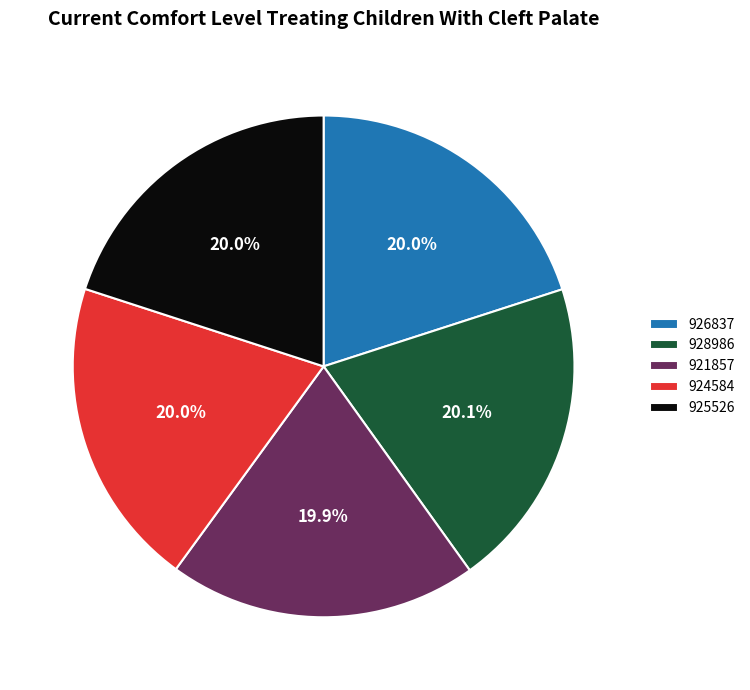

How many segments does this pie chart have?

5